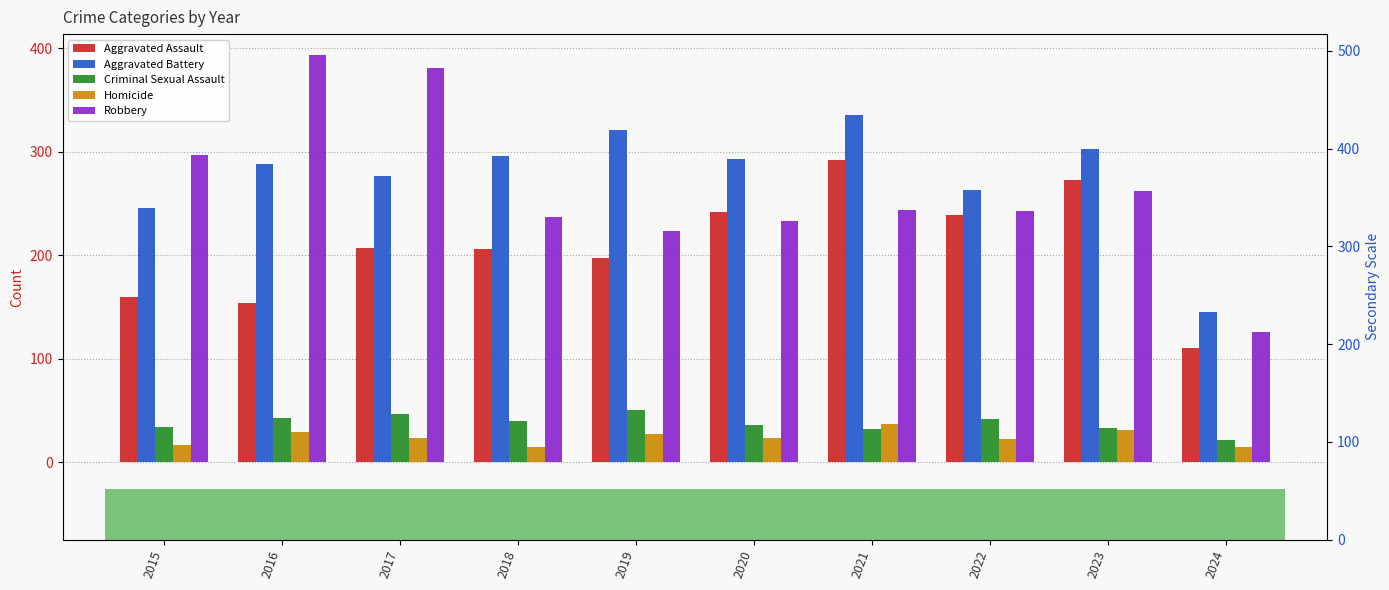

What is the value of the Homicide bar at the 8th from the left?

23